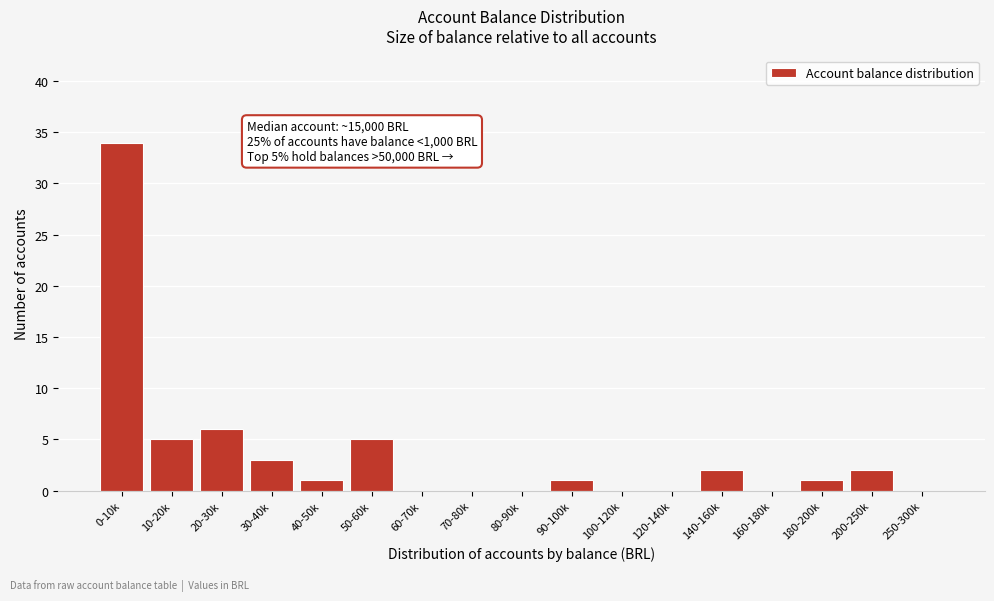

Reading left to right, what are all the values shown in this chart?

0-10k=34	10-20k=5	20-30k=6	30-40k=3	40-50k=1	50-60k=5	60-70k=0	70-80k=0	80-90k=0	90-100k=1	100-120k=0	120-140k=0	140-160k=2	160-180k=0	180-200k=1	200-250k=2	250-300k=0